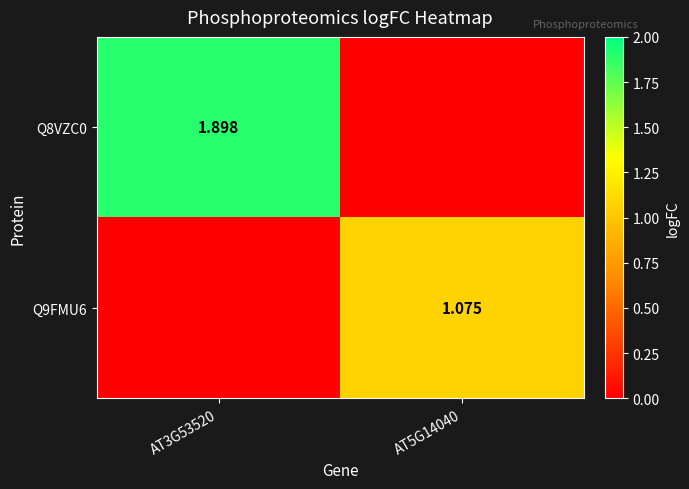

Is the value of Q8VZC0 at AT3G53520 greater than the value of Q9FMU6 at AT5G14040?

Yes